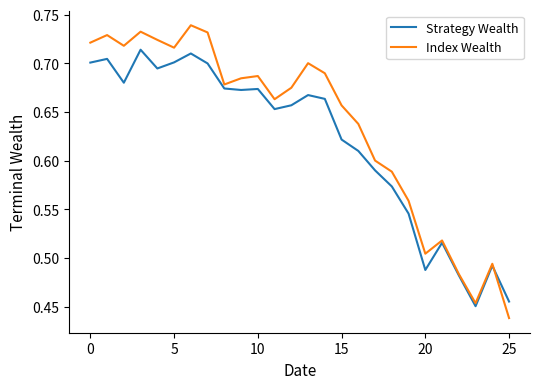

Rank the series by their maximum value, from lowest to highest.

Strategy Wealth, Index Wealth